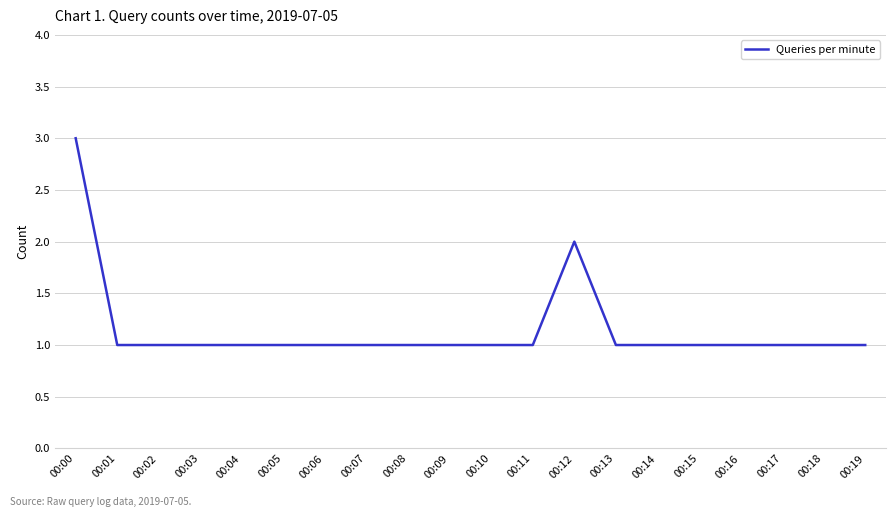

What is the sum of the values at 00:07 and 00:06?

2